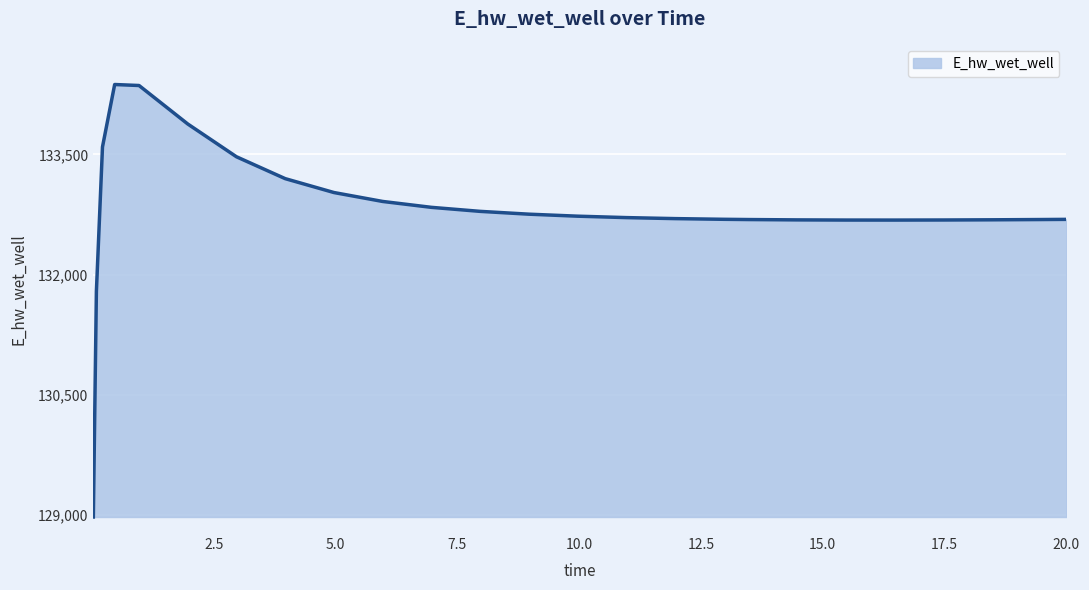

What is the minimum value shown in the chart?

128975.3